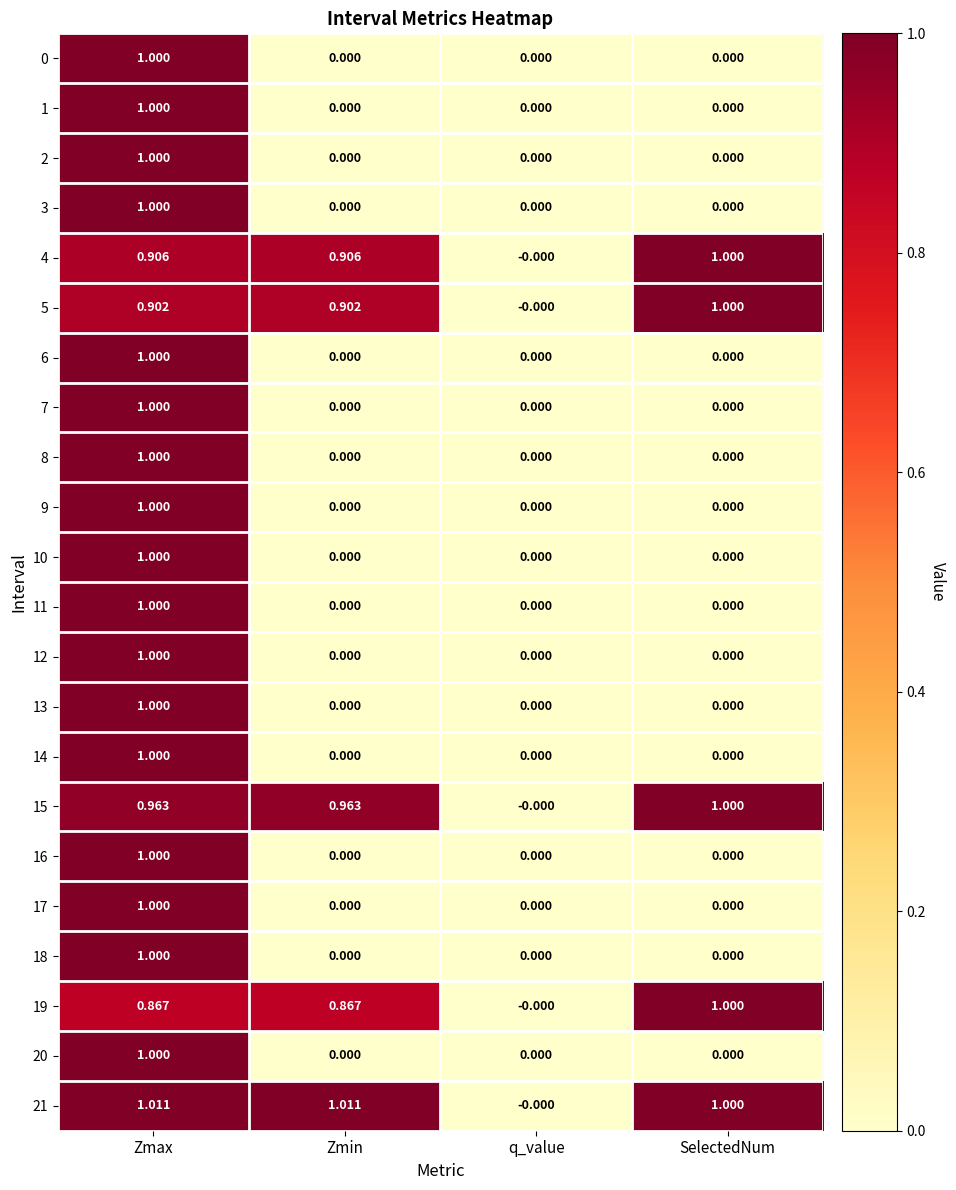

At which label does 1 reach its peak?

Zmax